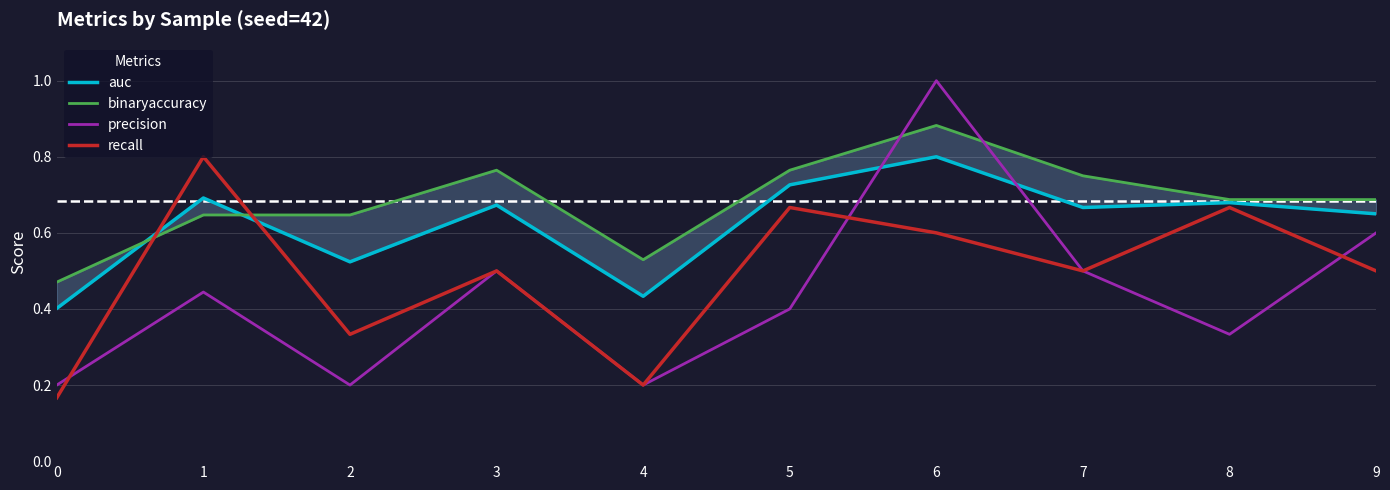

How many auc values are between 0 and 1?

10